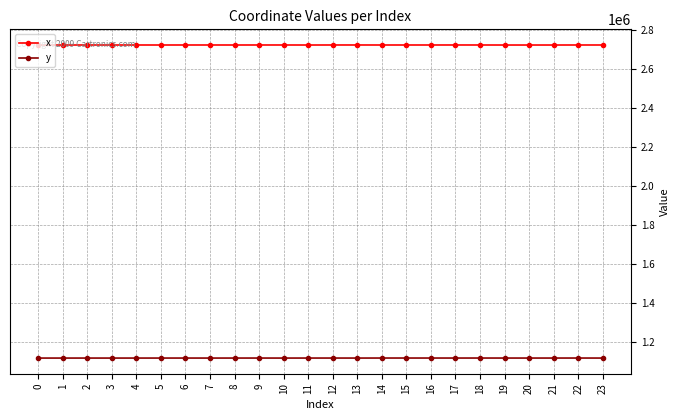

The value of x at 19 is 2722403.6. True or false?

True